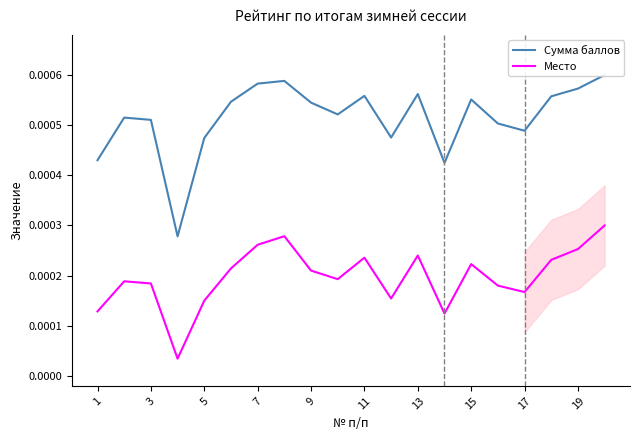

Which series has the largest range (max minus min)?

Сумма баллов